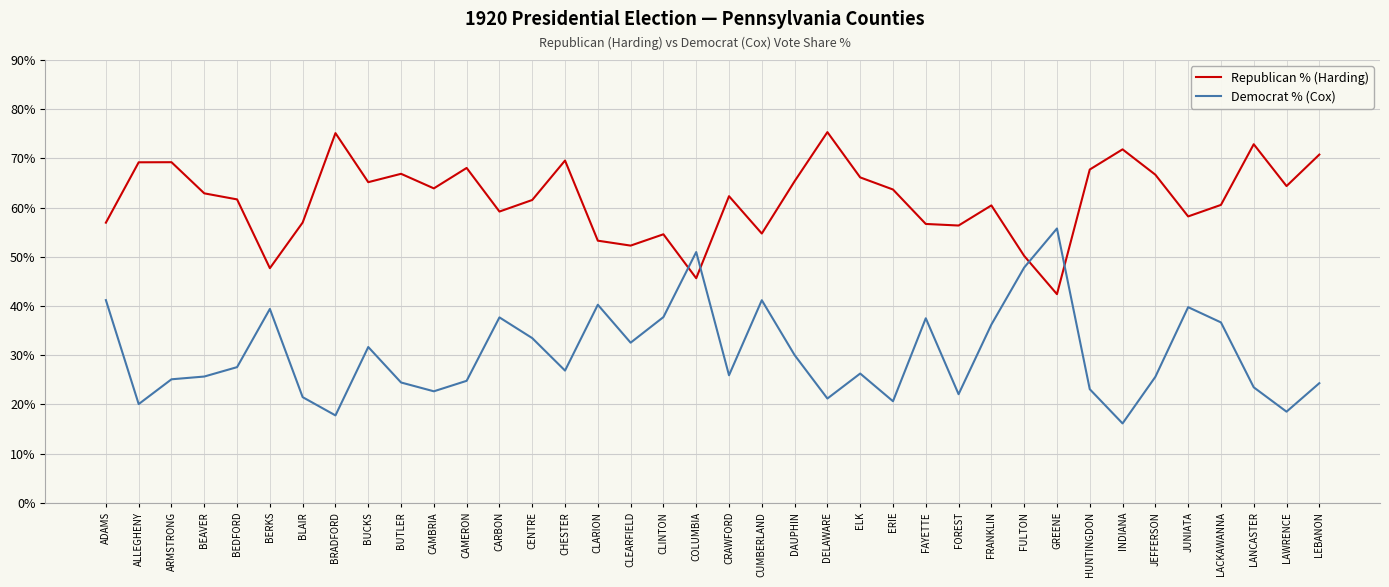

How many categories are shown in the chart?

38